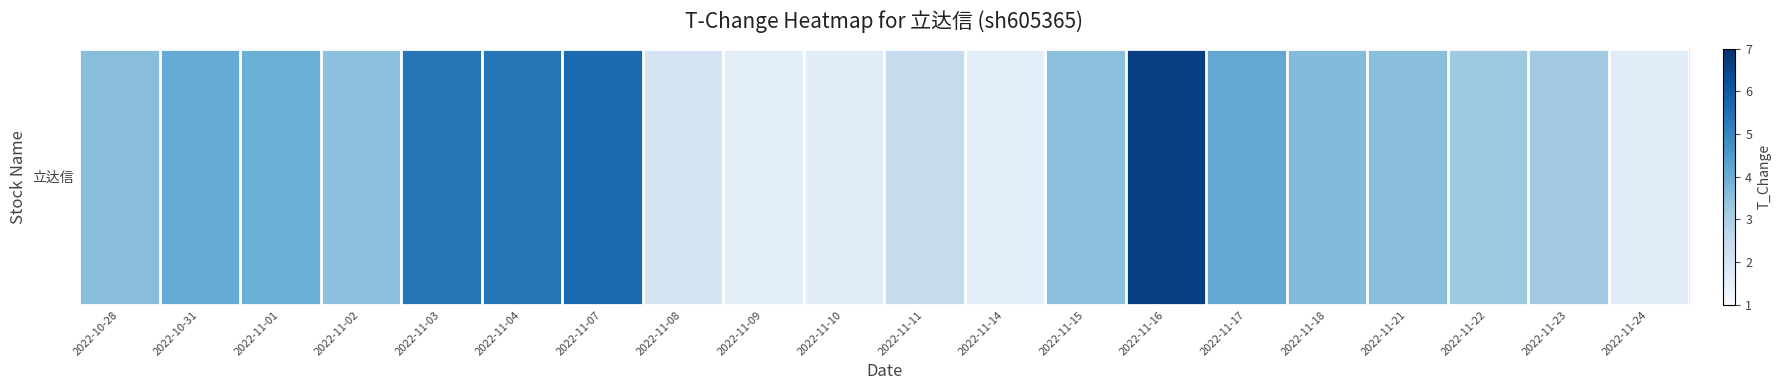

List the labels in order of value, largest first.

2022-11-16, 2022-11-07, 2022-11-03, 2022-11-04, 2022-11-17, 2022-10-31, 2022-11-01, 2022-11-18, 2022-10-28, 2022-11-21, 2022-11-15, 2022-11-02, 2022-11-22, 2022-11-23, 2022-11-11, 2022-11-08, 2022-11-10, 2022-11-24, 2022-11-14, 2022-11-09